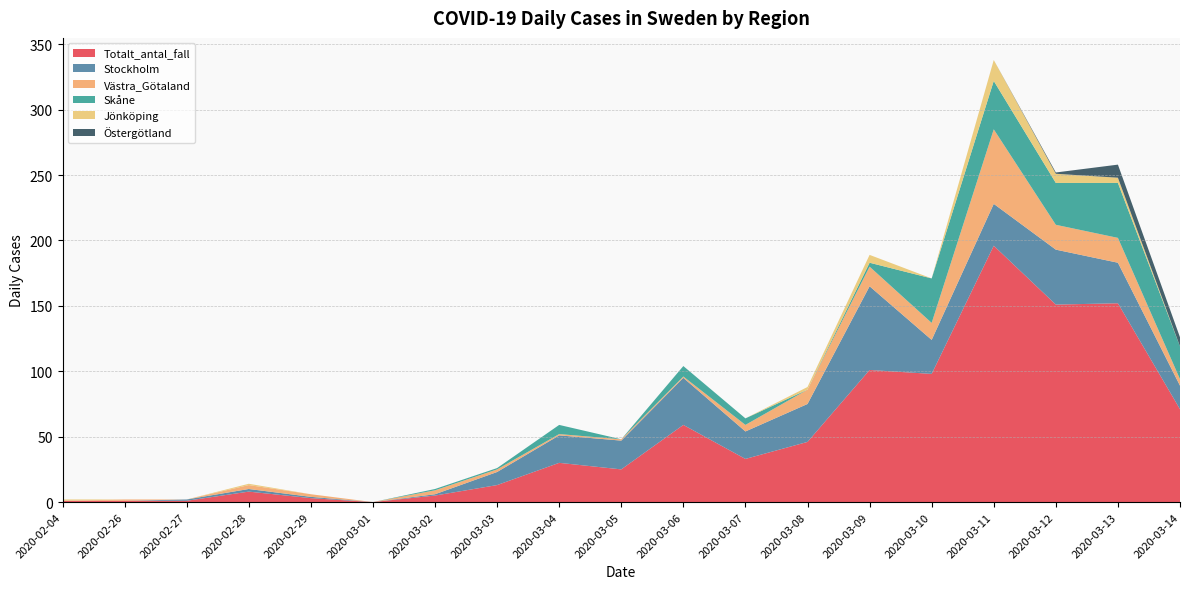

Reading left to right, transcribe all the data shown in this chart.

Totalt_antal_fall: 2020-02-04=1	2020-02-26=1	2020-02-27=1	2020-02-28=8	2020-02-29=3	2020-03-01=0	2020-03-02=5	2020-03-03=13	2020-03-04=30	2020-03-05=25	2020-03-06=59	2020-03-07=33	2020-03-08=46	2020-03-09=101	2020-03-10=98	2020-03-11=196	2020-03-12=151	2020-03-13=152	2020-03-14=71
Stockholm: 2020-02-04=0	2020-02-26=0	2020-02-27=1	2020-02-28=2	2020-02-29=1	2020-03-01=0	2020-03-02=1	2020-03-03=10	2020-03-04=21	2020-03-05=22	2020-03-06=36	2020-03-07=21	2020-03-08=29	2020-03-09=64	2020-03-10=26	2020-03-11=32	2020-03-12=42	2020-03-13=31	2020-03-14=18
Västra_Götaland: 2020-02-04=0	2020-02-26=1	2020-02-27=0	2020-02-28=3	2020-02-29=2	2020-03-01=0	2020-03-02=3	2020-03-03=2	2020-03-04=1	2020-03-05=1	2020-03-06=1	2020-03-07=5	2020-03-08=11	2020-03-09=15	2020-03-10=13	2020-03-11=57	2020-03-12=19	2020-03-13=19	2020-03-14=5
Skåne: 2020-02-04=0	2020-02-26=0	2020-02-27=0	2020-02-28=0	2020-02-29=0	2020-03-01=0	2020-03-02=1	2020-03-03=1	2020-03-04=7	2020-03-05=0	2020-03-06=8	2020-03-07=5	2020-03-08=0	2020-03-09=3	2020-03-10=34	2020-03-11=37	2020-03-12=32	2020-03-13=42	2020-03-14=25
Jönköping: 2020-02-04=1	2020-02-26=0	2020-02-27=0	2020-02-28=1	2020-02-29=0	2020-03-01=0	2020-03-02=0	2020-03-03=0	2020-03-04=0	2020-03-05=0	2020-03-06=0	2020-03-07=0	2020-03-08=2	2020-03-09=6	2020-03-10=0	2020-03-11=16	2020-03-12=7	2020-03-13=4	2020-03-14=0
Östergötland: 2020-02-04=0	2020-02-26=0	2020-02-27=0	2020-02-28=0	2020-02-29=0	2020-03-01=0	2020-03-02=0	2020-03-03=0	2020-03-04=0	2020-03-05=0	2020-03-06=0	2020-03-07=0	2020-03-08=0	2020-03-09=0	2020-03-10=0	2020-03-11=0	2020-03-12=1	2020-03-13=10	2020-03-14=7